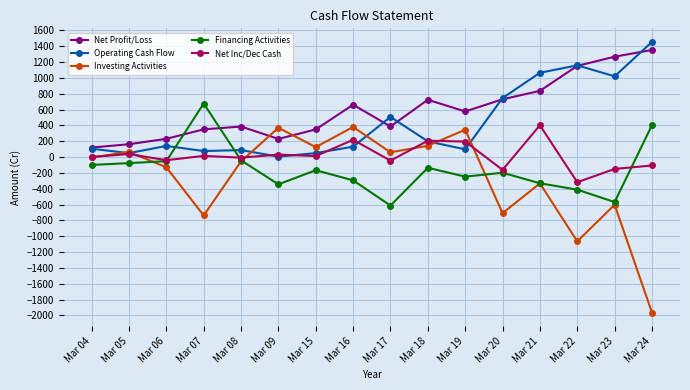

Which series has the largest range (max minus min)?

Investing Activities